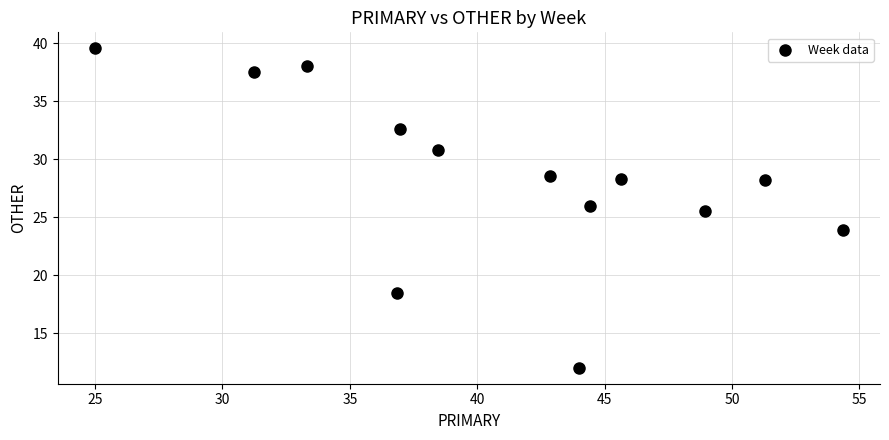

What is the range of Y values (max minus min)?

27.6